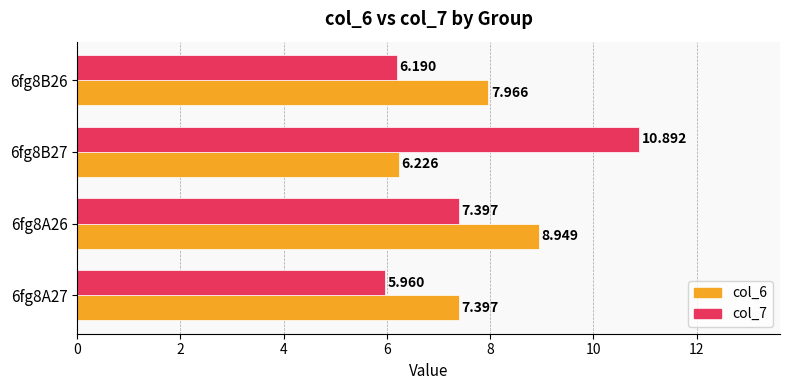

Is the value of col_7 at 6fg8B27 greater than the value of col_6 at 6fg8B27?

Yes